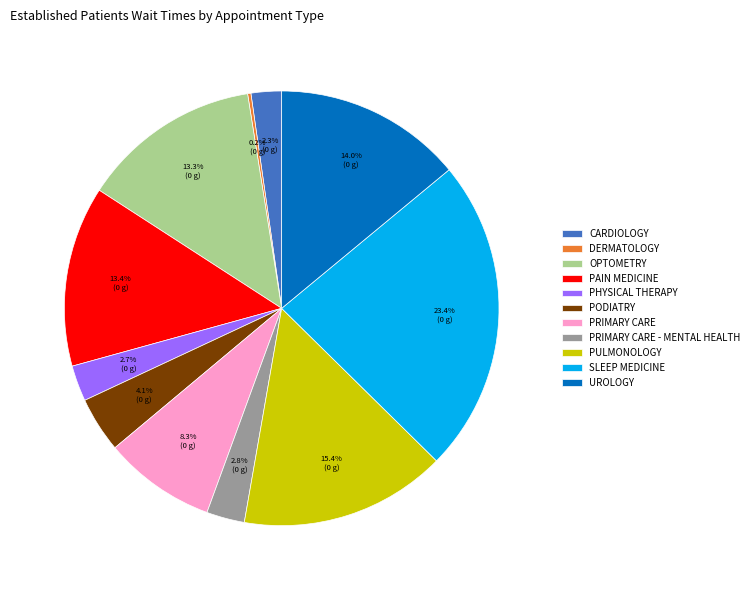

Which has a higher value, PHYSICAL THERAPY or PULMONOLOGY?

PULMONOLOGY